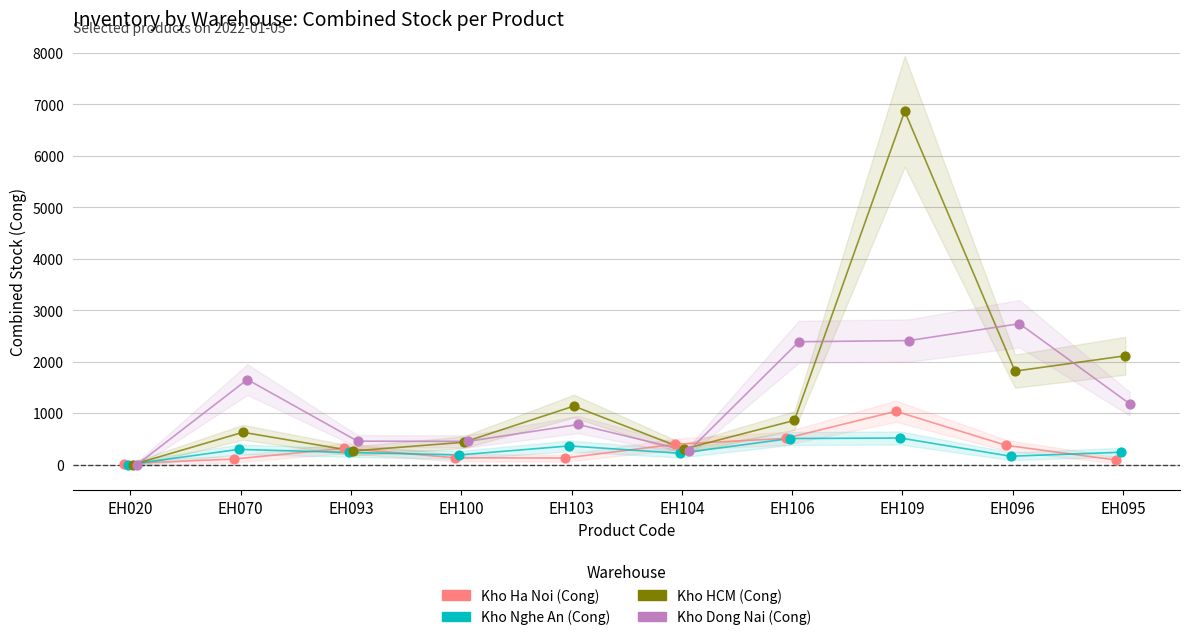

Which series reaches the minimum Y coordinate?

Kho Nghe An (Cong)